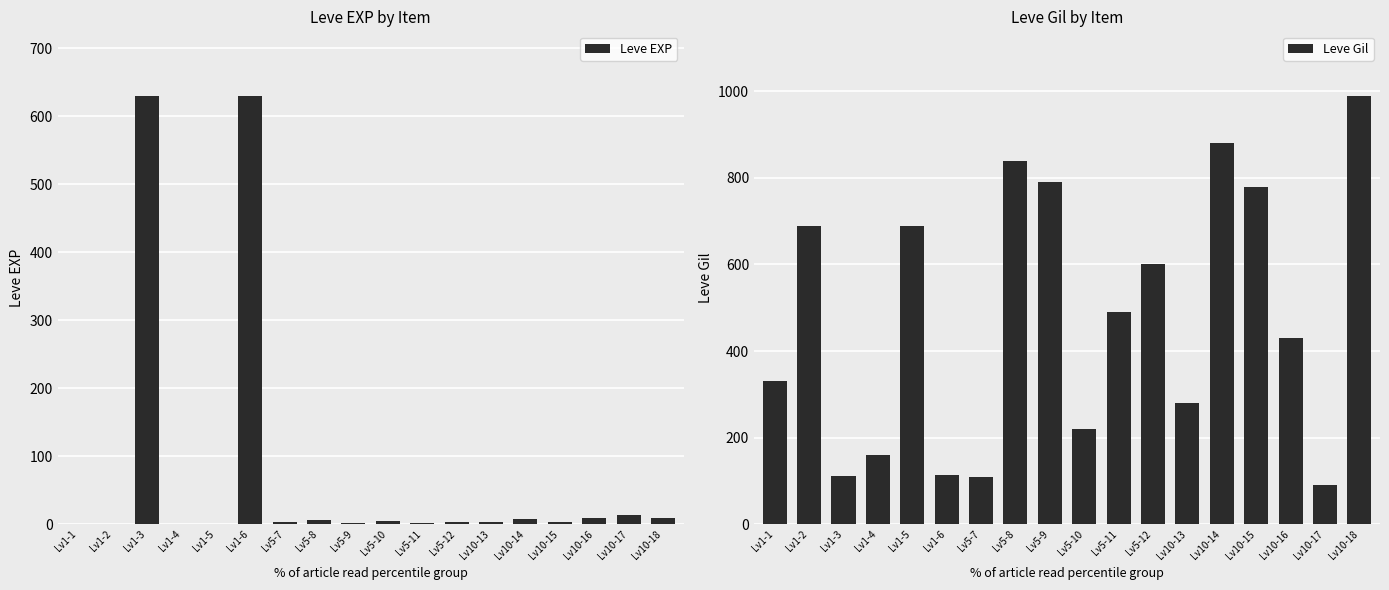

Which series has the widest spread of values?

Leve Gil